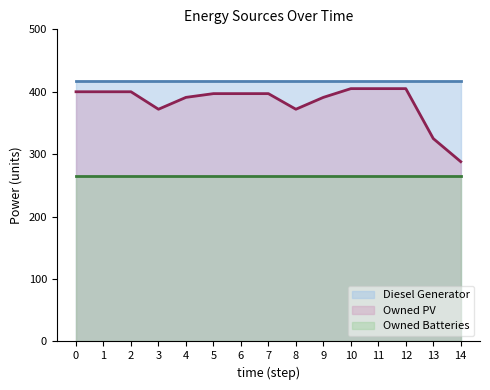

True or false: Owned Batteries and Diesel Generator cross at least once.

False